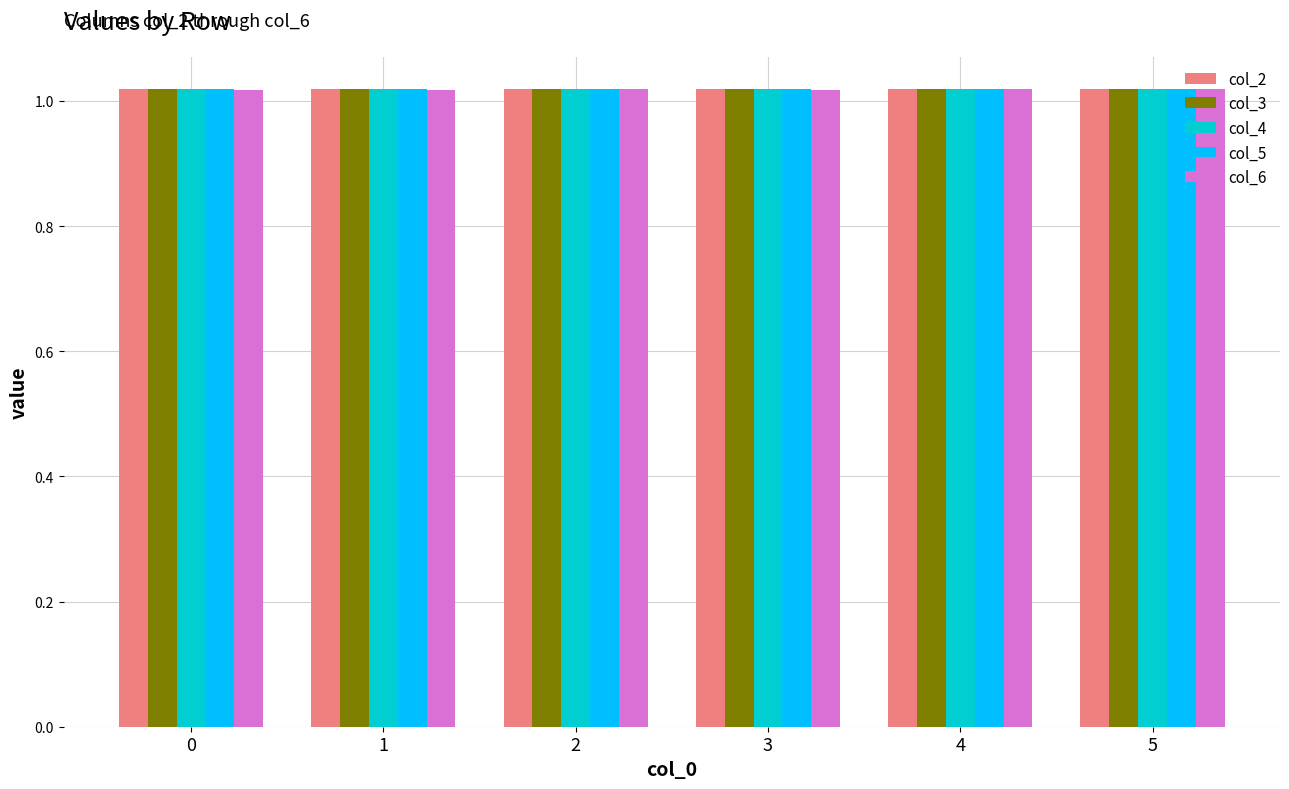

The value of col_5 at 3 is 0.5. True or false?

False